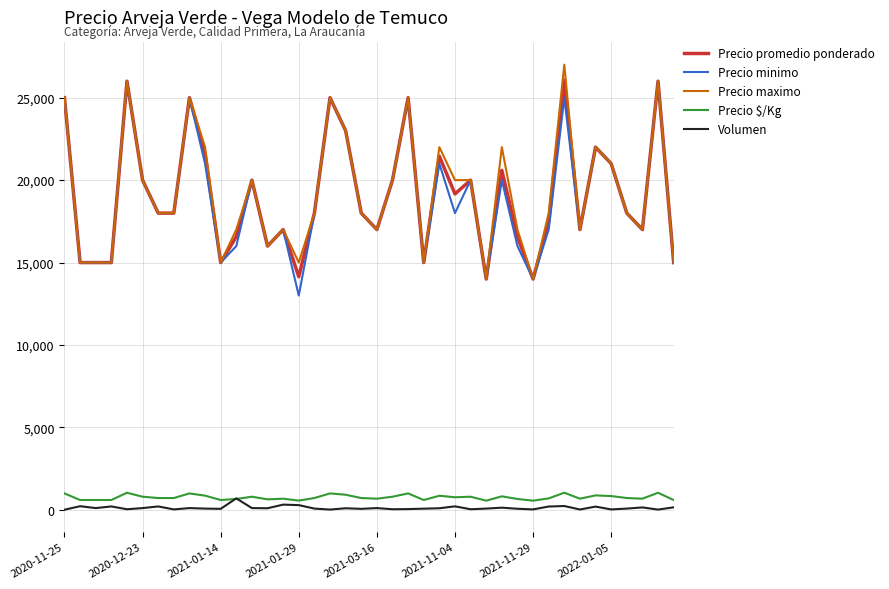

True or false: Volumen and Precio promedio ponderado cross at least once.

False